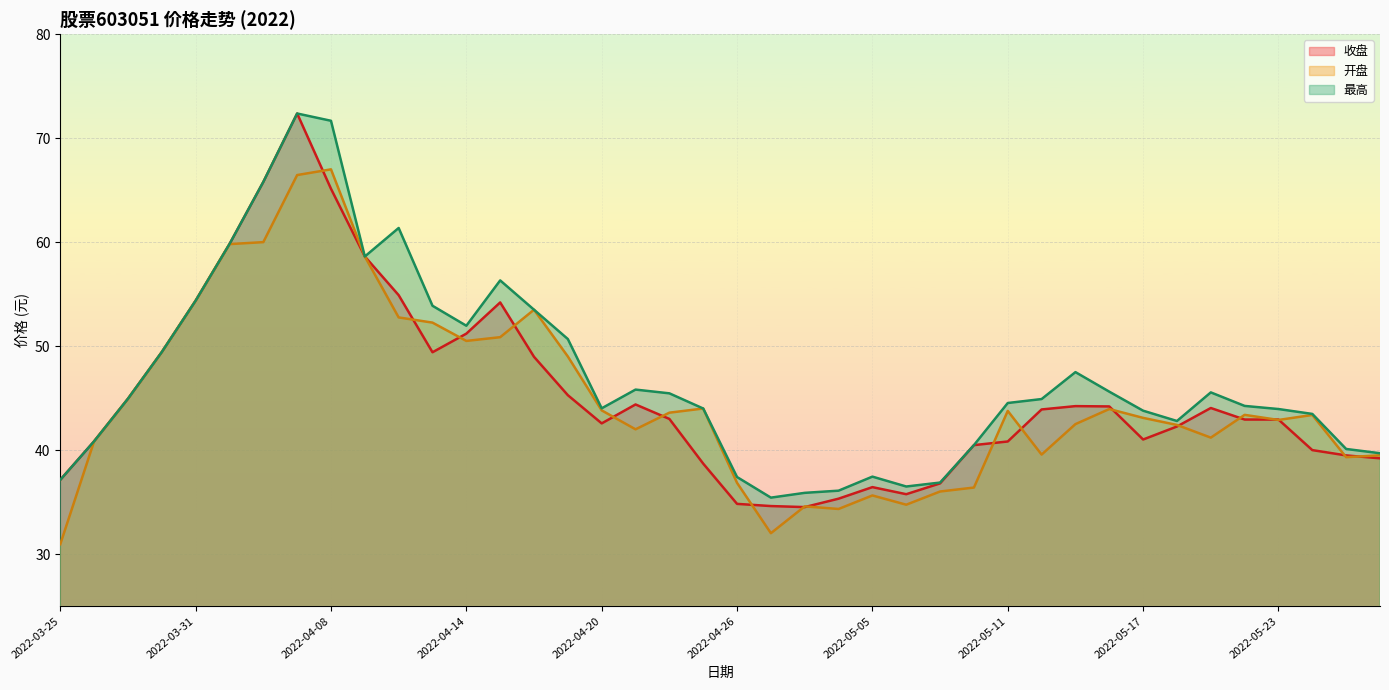

What is the label of the 32nd point from the left?

2022-05-16